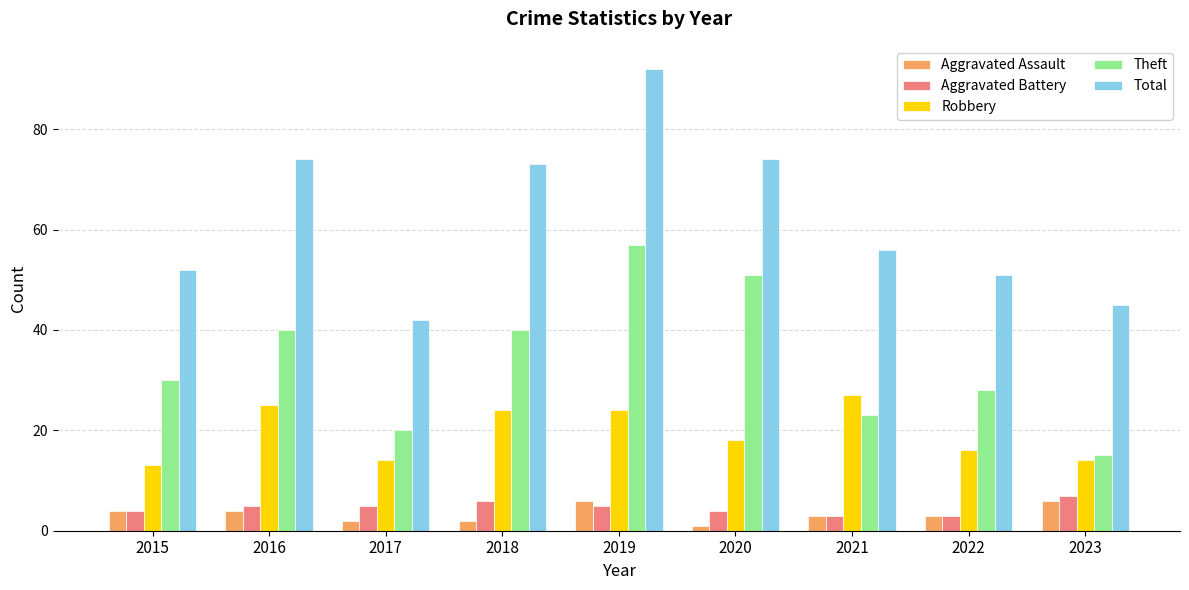

What are all the series names shown in the legend?

Aggravated Assault, Aggravated Battery, Robbery, Theft, Total